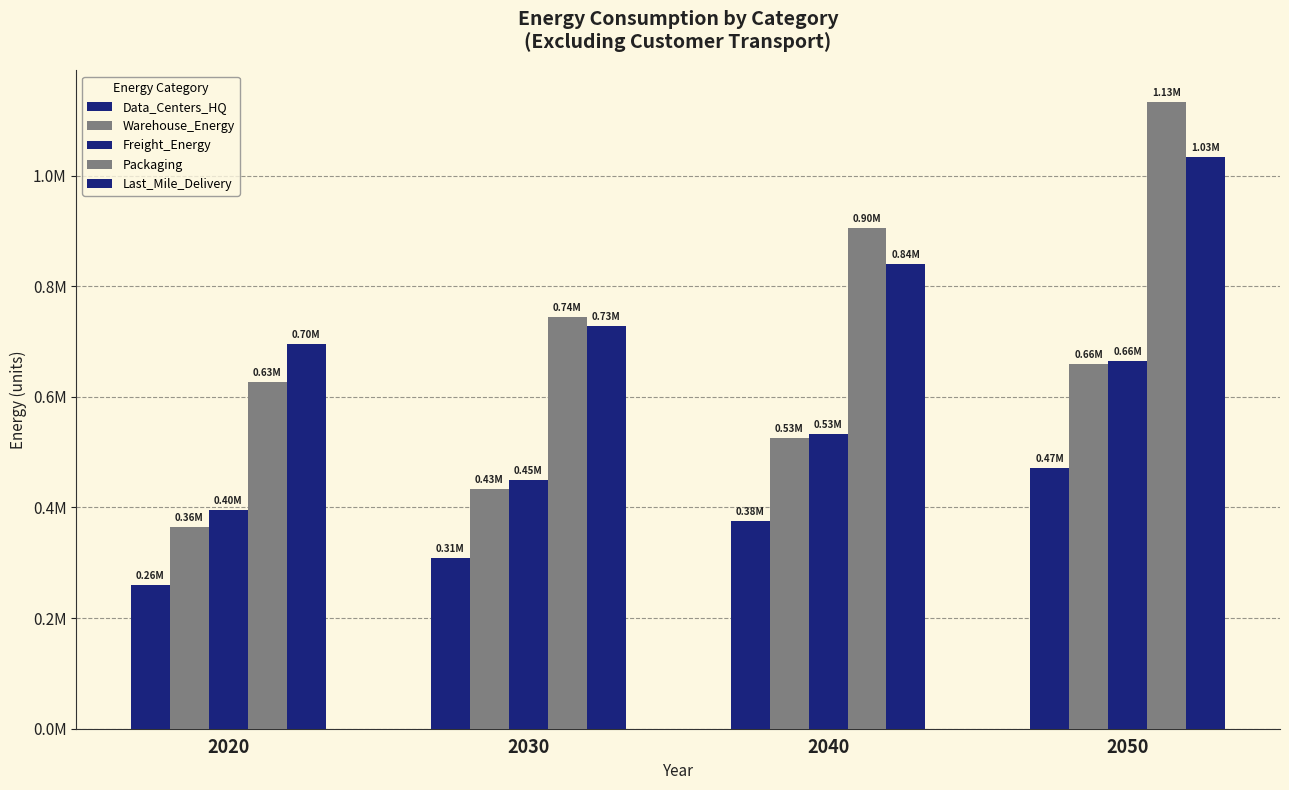

Reading left to right, transcribe all the data shown in this chart.

Data_Centers_HQ: 2020=260264.6	2030=309020.8	2040=375648.6	2050=470558.4
Warehouse_Energy: 2020=364328.6	2030=432579.5	2040=525847.6	2050=658706.1
Freight_Energy: 2020=395281.3	2030=448962.4	2040=533170.1	2050=664685.9
Packaging: 2020=626942.3	2030=744389.5	2040=904886.7	2050=1133511.7
Last_Mile_Delivery: 2020=695686.2	2030=728642.3	2040=840457.0	2050=1033743.8